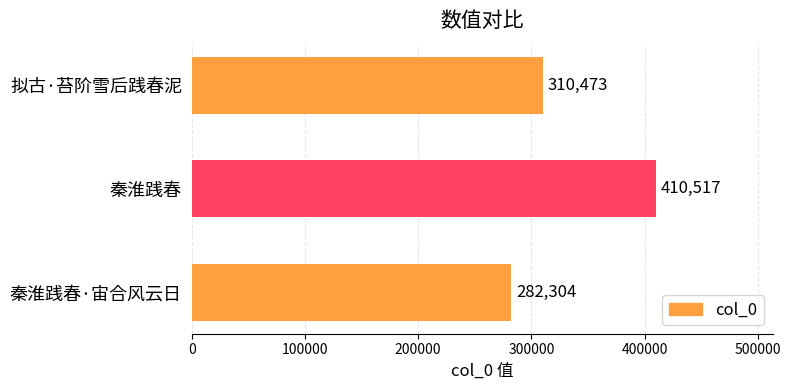

List the labels in order of value, largest first.

秦淮践春, 拟古·苔阶雪后践春泥, 秦淮践春·宙合风云日